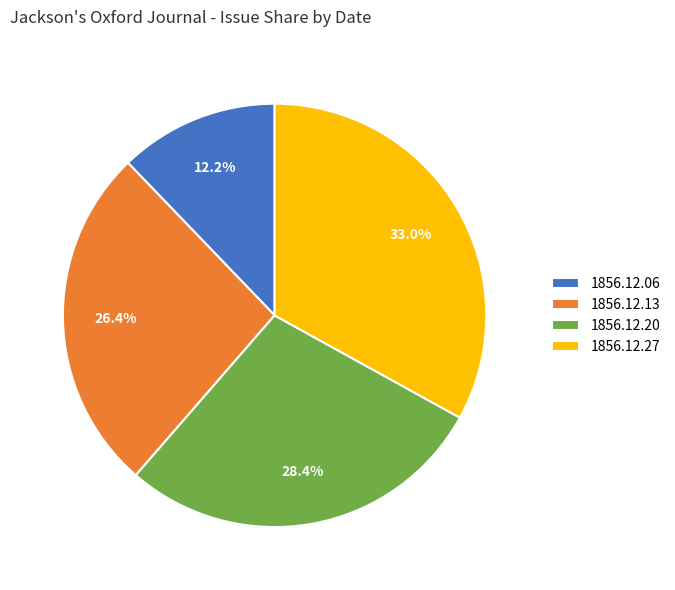

Rank the categories by value from lowest to highest.

1856.12.06, 1856.12.13, 1856.12.20, 1856.12.27